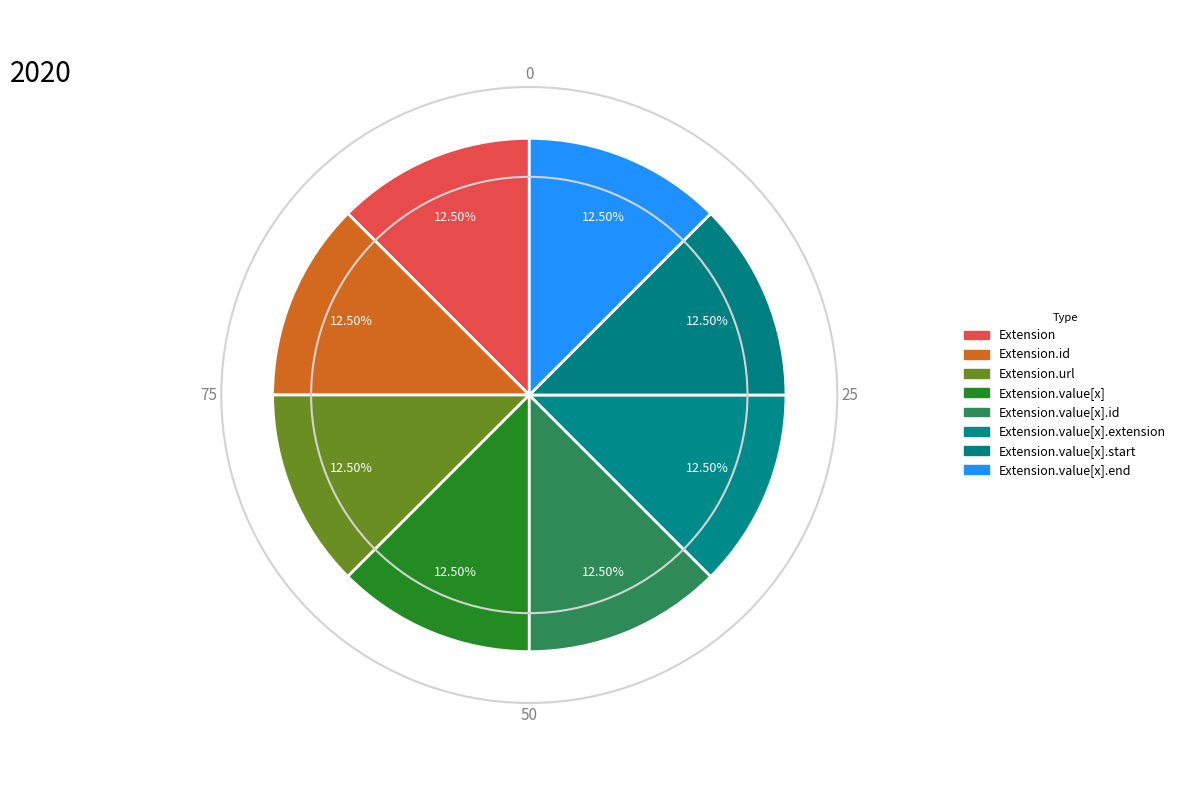

How many segments does this pie chart have?

8